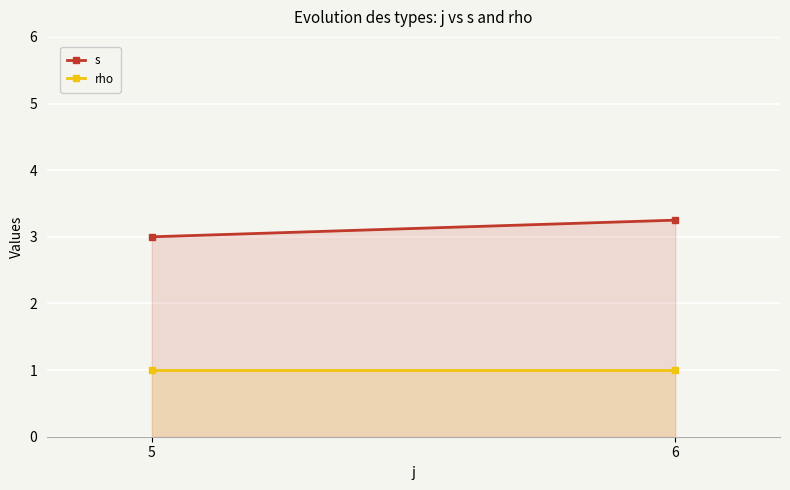

List the labels in order of rho value, smallest first.

5, 6